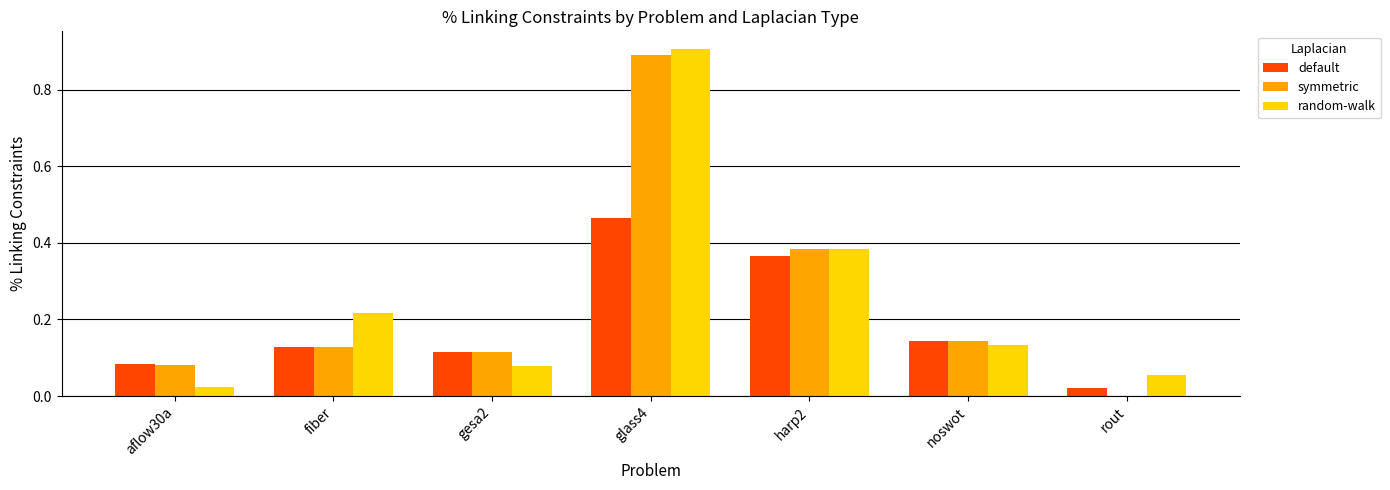

True or false: symmetric has a value of 0.2 at fiber.

False